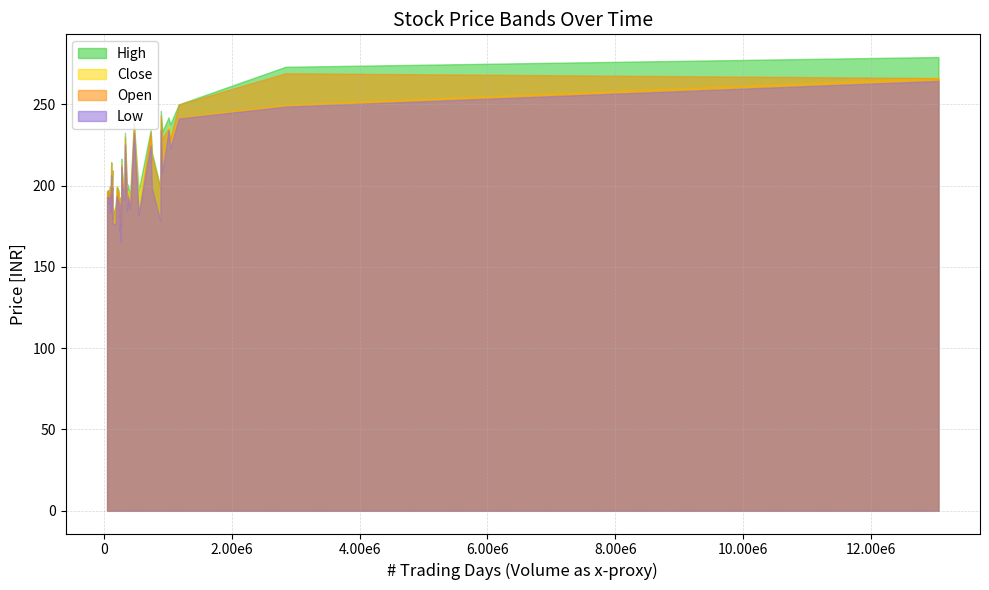

What is the maximum value shown in the chart?

279.0